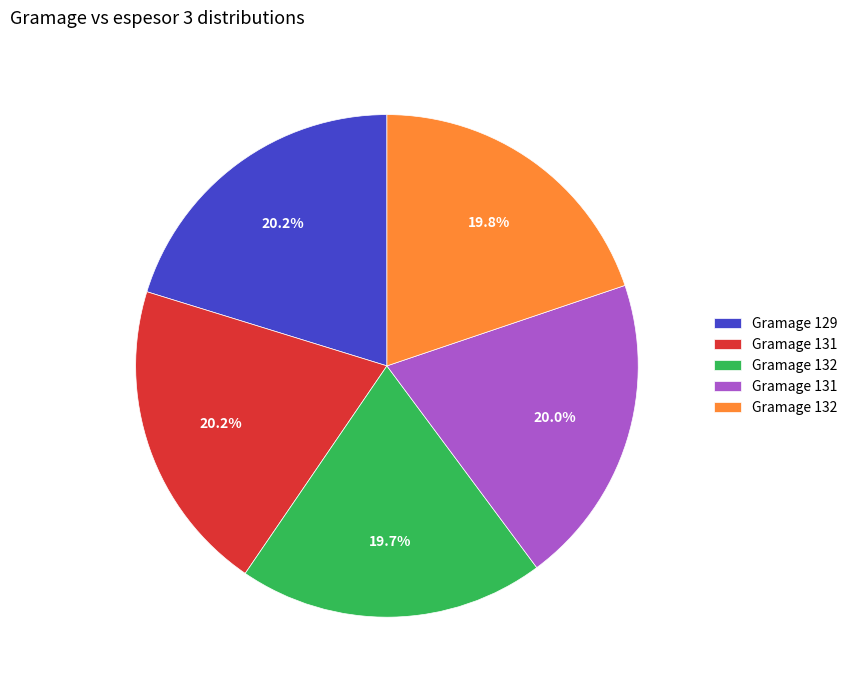

Is there a majority slice in this chart?

No